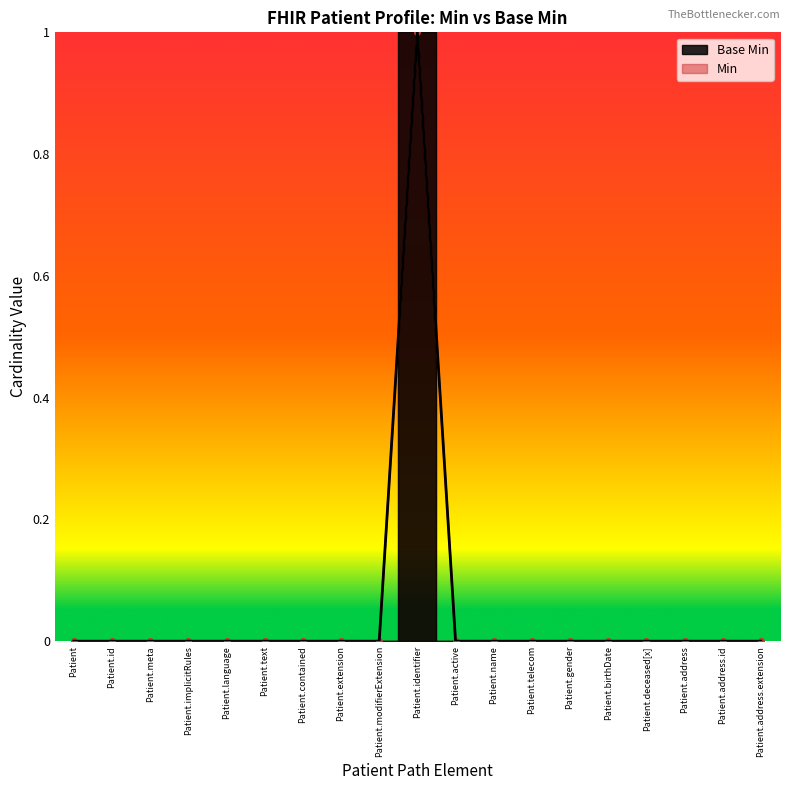

What position from the left is Patient.identifier?

10